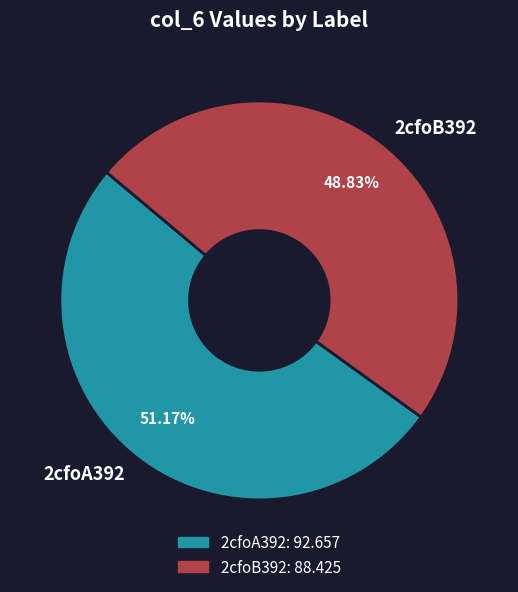

Between 2cfoB392 and 2cfoA392, which is larger?

2cfoA392